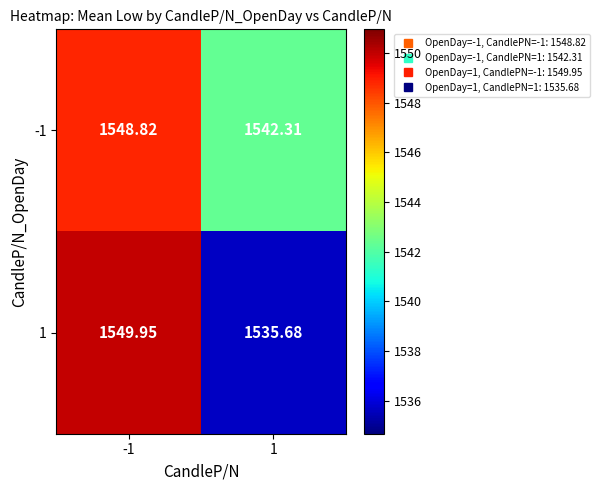

Is the value of 1 at 1 greater than the value of -1 at -1?

No